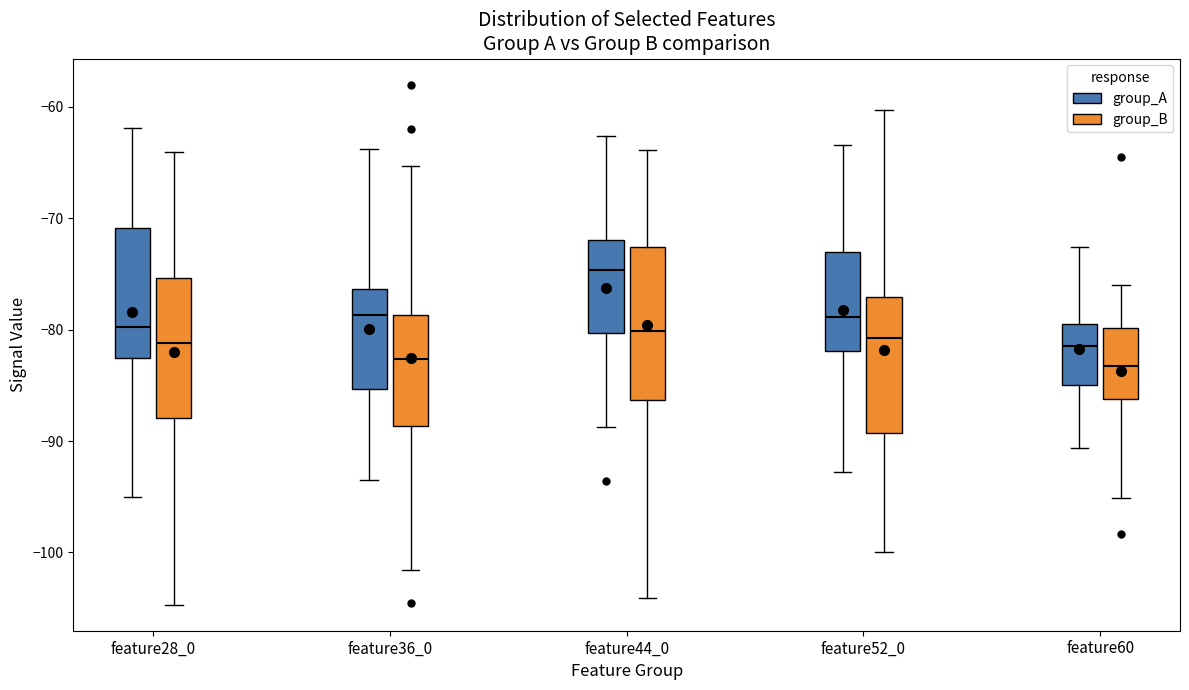

Reading left to right, transcribe this box plot: for each box, give where its median line is, the range the box spans, and where its two whiskers end, as read against the y-axis. The values are not printed on the chart, so give them approximately, as read against the axis.

feature28_0 (group_A): median -80, box -83 to -71, whiskers -95 to -62
feature28_0 (group_B): median -81, box -88 to -75, whiskers -105 to -64
feature36_0 (group_A): median -79, box -85 to -76, whiskers -93 to -64
feature36_0 (group_B): median -83, box -89 to -79, whiskers -102 to -65
feature44_0 (group_A): median -75, box -80 to -72, whiskers -89 to -63
feature44_0 (group_B): median -80, box -86 to -73, whiskers -104 to -64
feature52_0 (group_A): median -79, box -82 to -73, whiskers -93 to -63
feature52_0 (group_B): median -81, box -89 to -77, whiskers -100 to -60
feature60 (group_A): median -82, box -85 to -80, whiskers -91 to -73
feature60 (group_B): median -83, box -86 to -80, whiskers -95 to -76